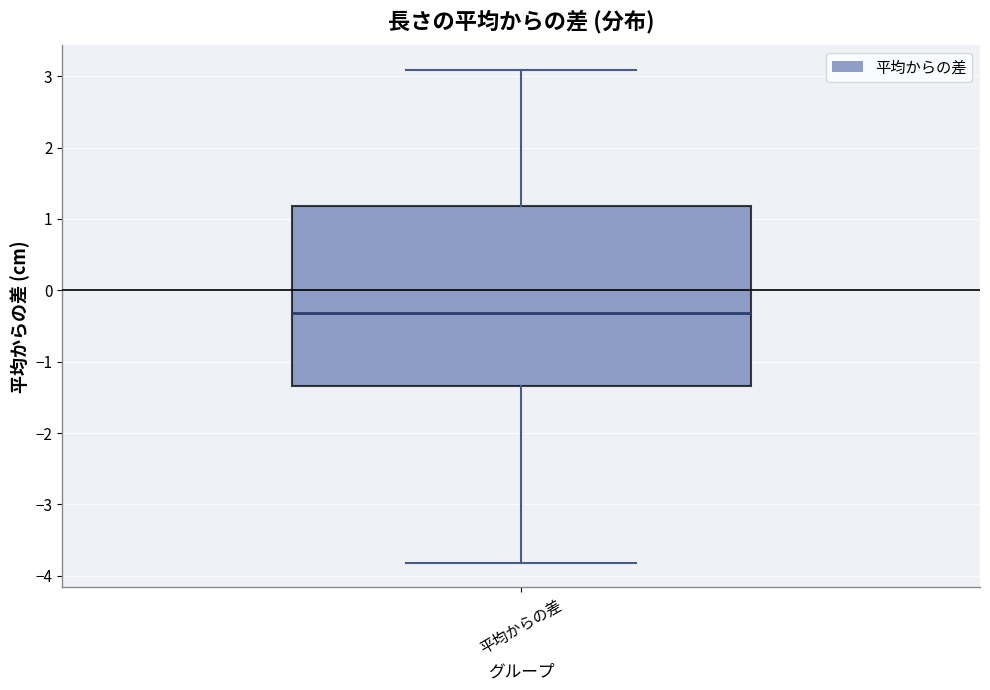

Read this box plot against the y-axis: the position of the median line, the range covered by the box, and the ends of both whiskers. The values are not printed on the chart, so give them approximately, as read against the axis.

median -0.3, box -1.3 to 1.2, whiskers -3.8 to 3.1